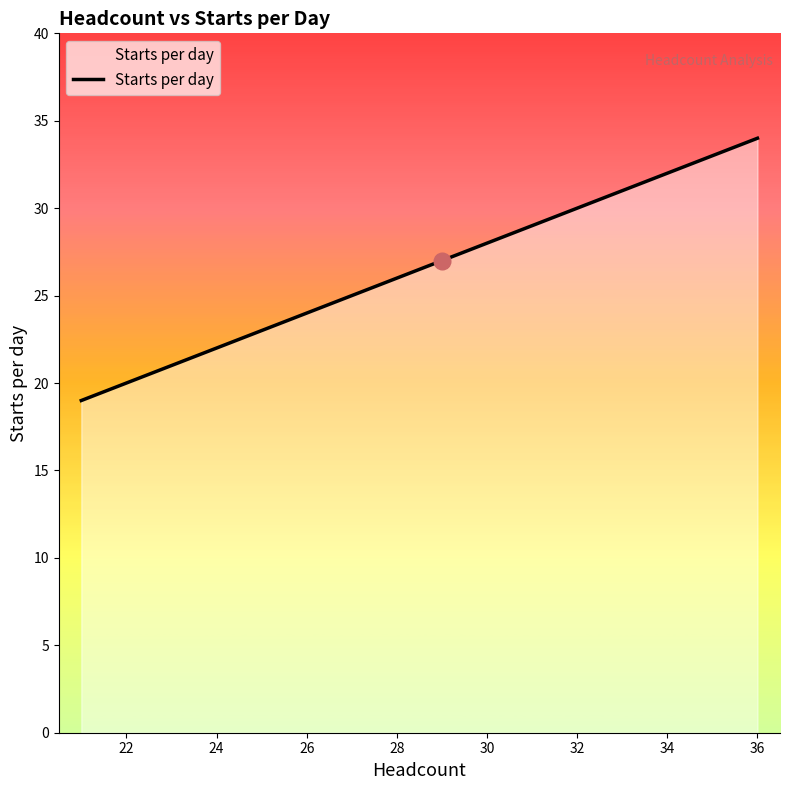

What is the difference between the maximum and minimum values?

15